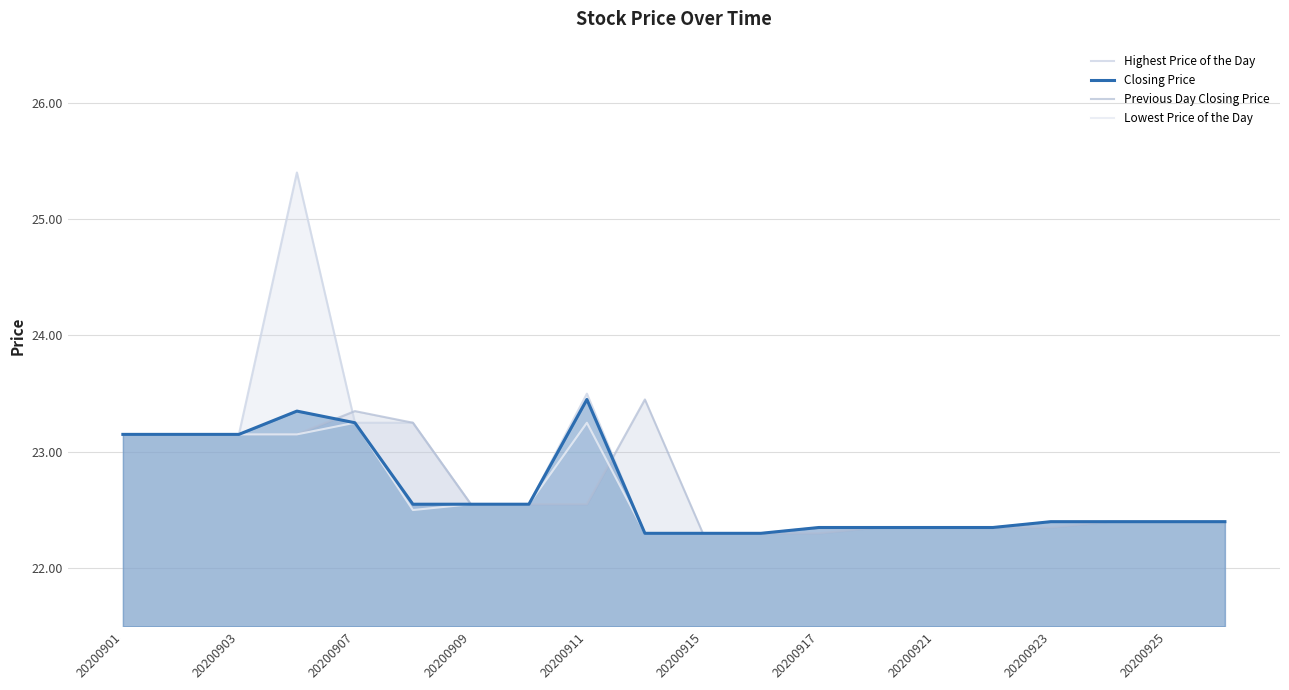

How many categories are shown in the chart?

20